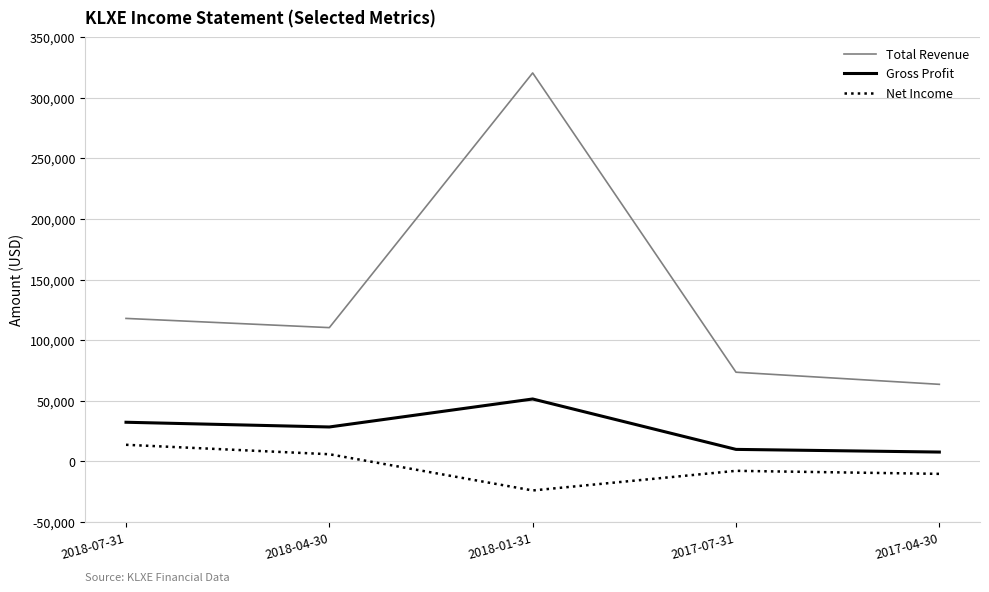

At which category does Total Revenue reach its first local valley?

2018-04-30